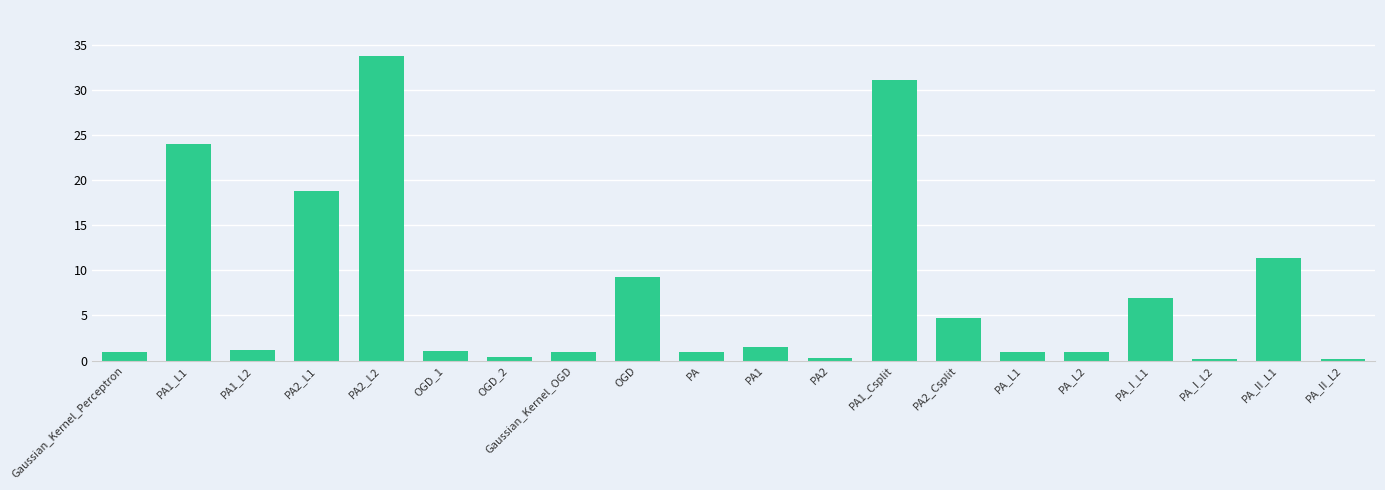

What is the sum of the values at PA2 and PA2_L2?

34.1